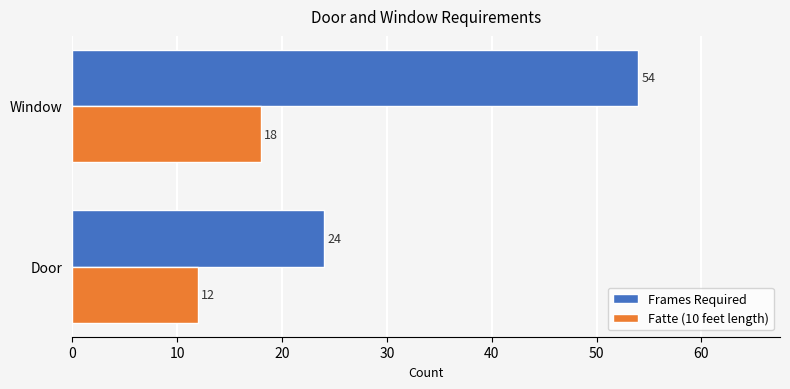

Read the Fatte (10 feet length) value at Door.

12